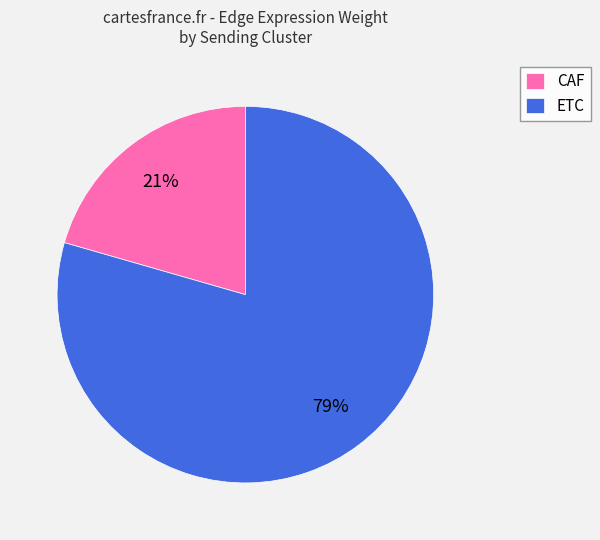

Does CAF account for over 50% of the chart?

No